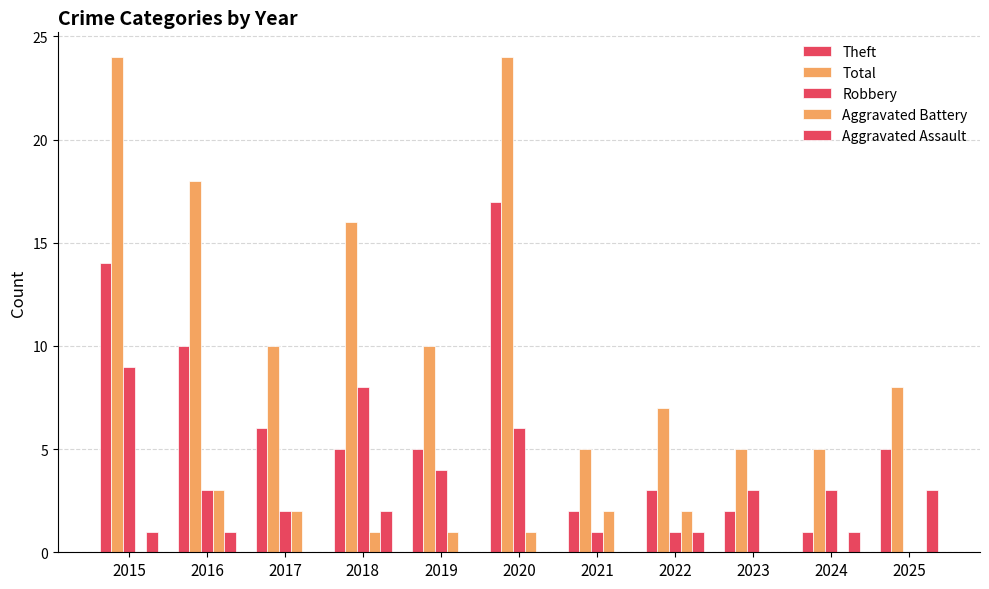

Reading right to left, transcribe all the data shown in this chart.

Theft: 2025=5	2024=1	2023=2	2022=3	2021=2	2020=17	2019=5	2018=5	2017=6	2016=10	2015=14
Total: 2025=8	2024=5	2023=5	2022=7	2021=5	2020=24	2019=10	2018=16	2017=10	2016=18	2015=24
Robbery: 2025=0	2024=3	2023=3	2022=1	2021=1	2020=6	2019=4	2018=8	2017=2	2016=3	2015=9
Aggravated Battery: 2025=0	2024=0	2023=0	2022=2	2021=2	2020=1	2019=1	2018=1	2017=2	2016=3	2015=0
Aggravated Assault: 2025=3	2024=1	2023=0	2022=1	2021=0	2020=0	2019=0	2018=2	2017=0	2016=1	2015=1